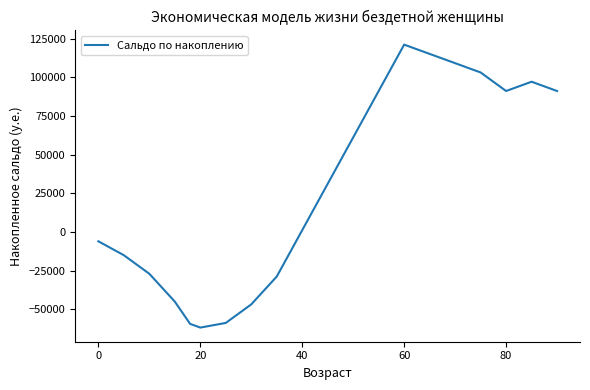

What is the smallest value displayed?

-61800